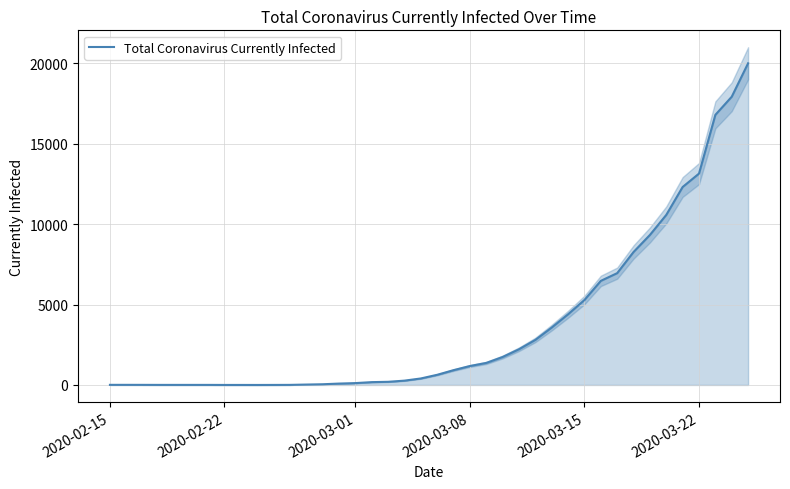

What is the value of the 30th point from the left?

5284